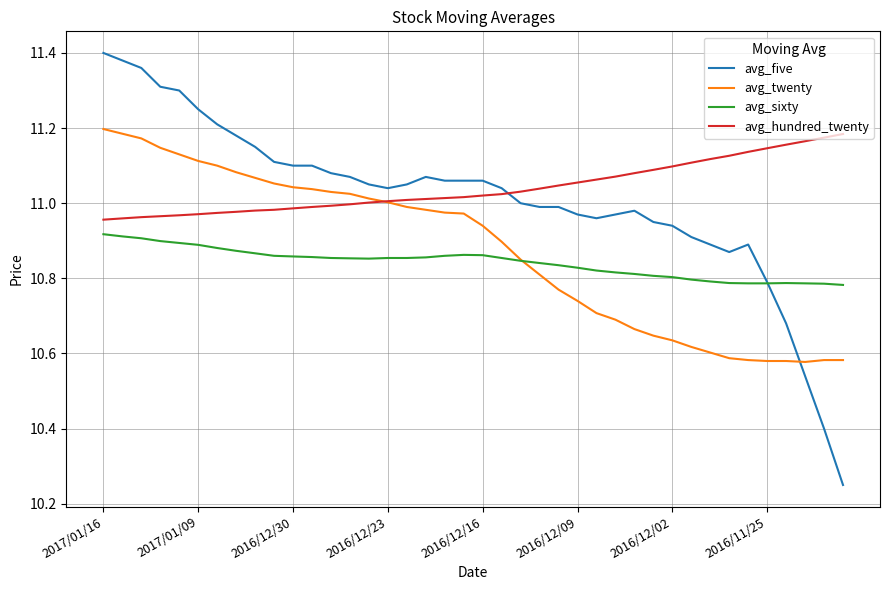

After their last crossing, which series has the higher values: avg_hundred_twenty or avg_five?

avg_hundred_twenty